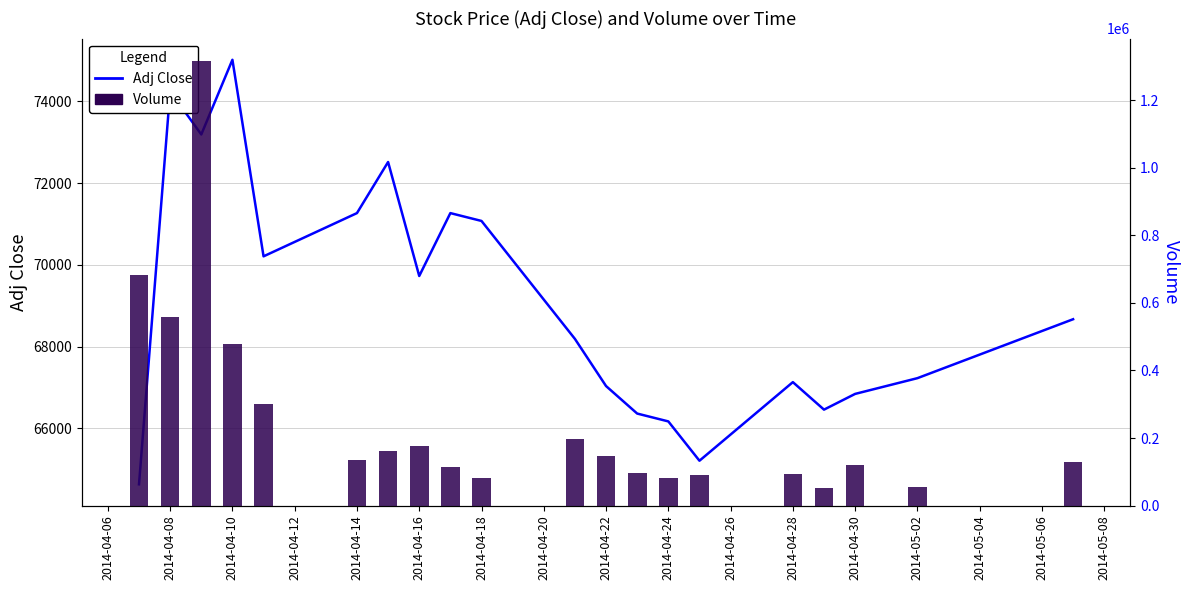

Which series has the largest total across all categories?

Volume